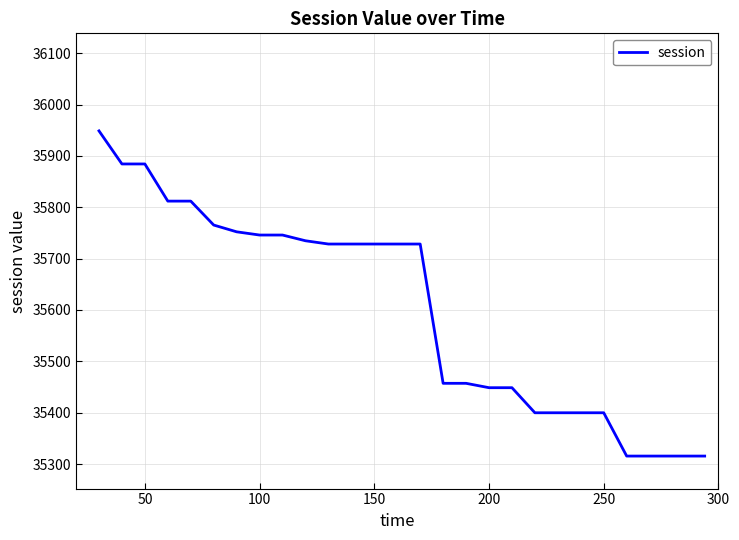

How many lines are shown in the chart?

1